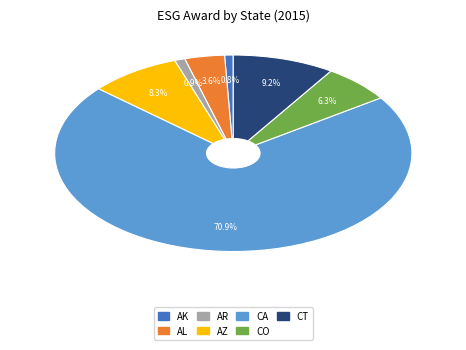

Does any single category account for the majority?

Yes